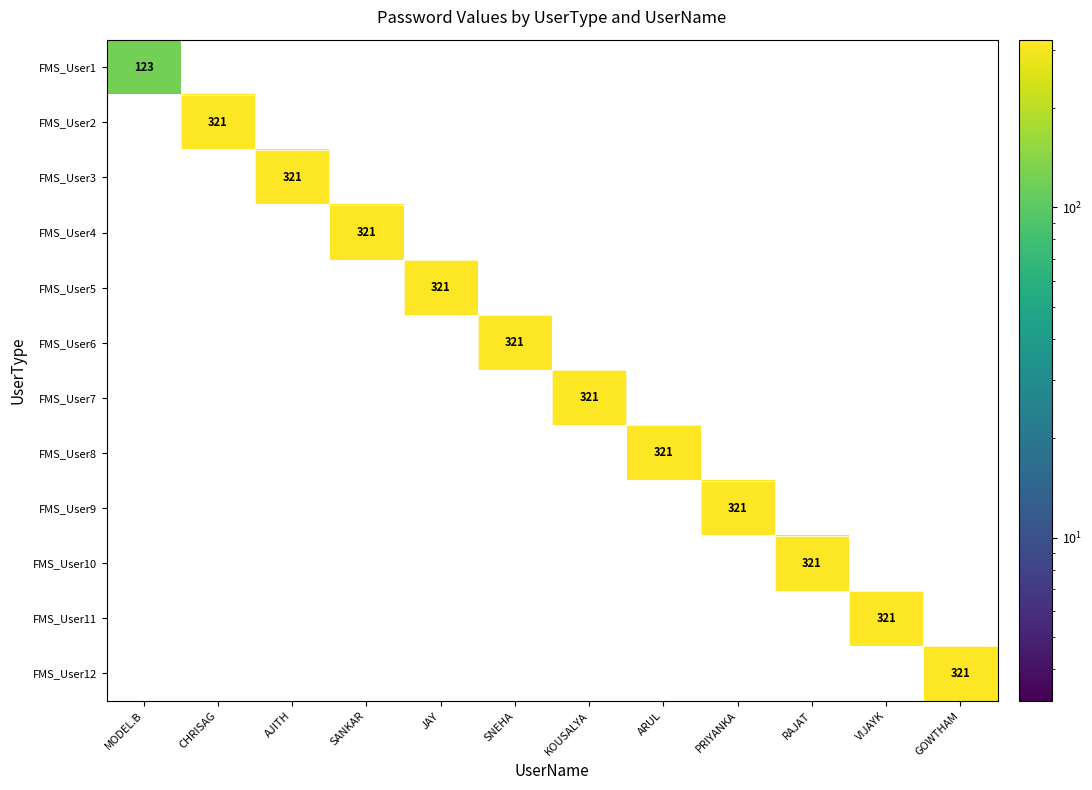

What value does the FMS_User5 series have at JAY, to the nearest 10?

320